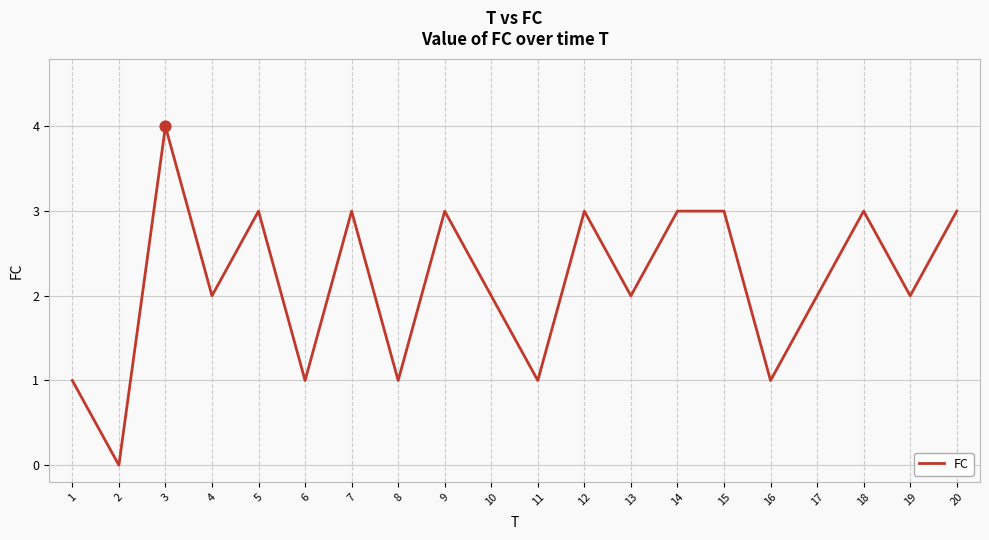

What is the ratio of the value at 5 to the value at 6?

3.0